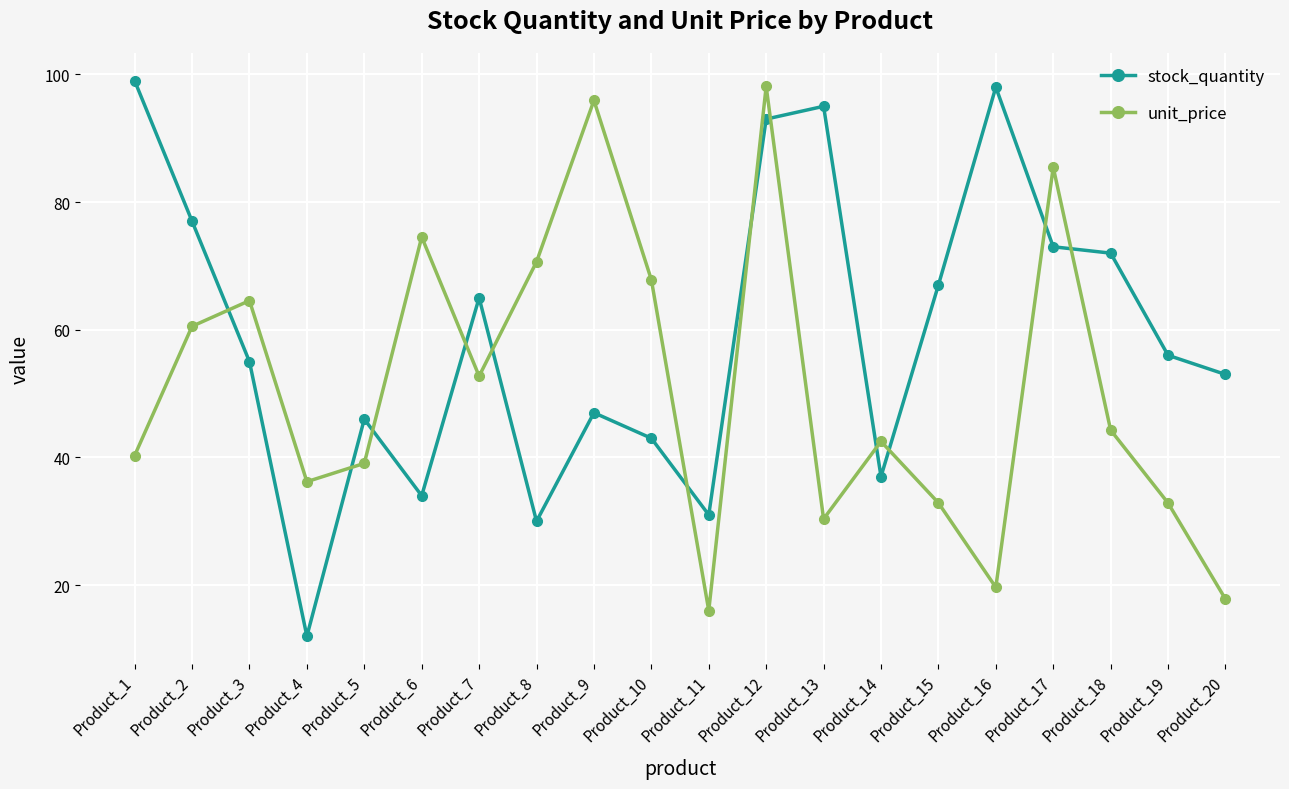

Where does the unit_price series first go above 44?

Product_2